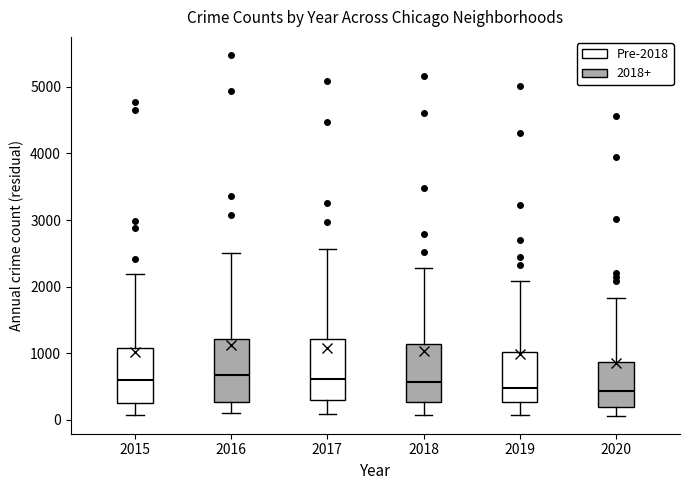

Reading left to right, read every box against the y-axis: the position of its median line, the range the box covers, and the ends of its whiskers. The values are not printed on the chart, so give them approximately, as read against the axis.

2015: median 600, box 300 to 1100, whiskers 100 to 2200
2016: median 700, box 300 to 1200, whiskers 100 to 2500
2017: median 600, box 300 to 1200, whiskers 100 to 2600
2018: median 600, box 300 to 1100, whiskers 100 to 2300
2019: median 500, box 300 to 1000, whiskers 100 to 2100
2020: median 400, box 200 to 900, whiskers 100 to 1800